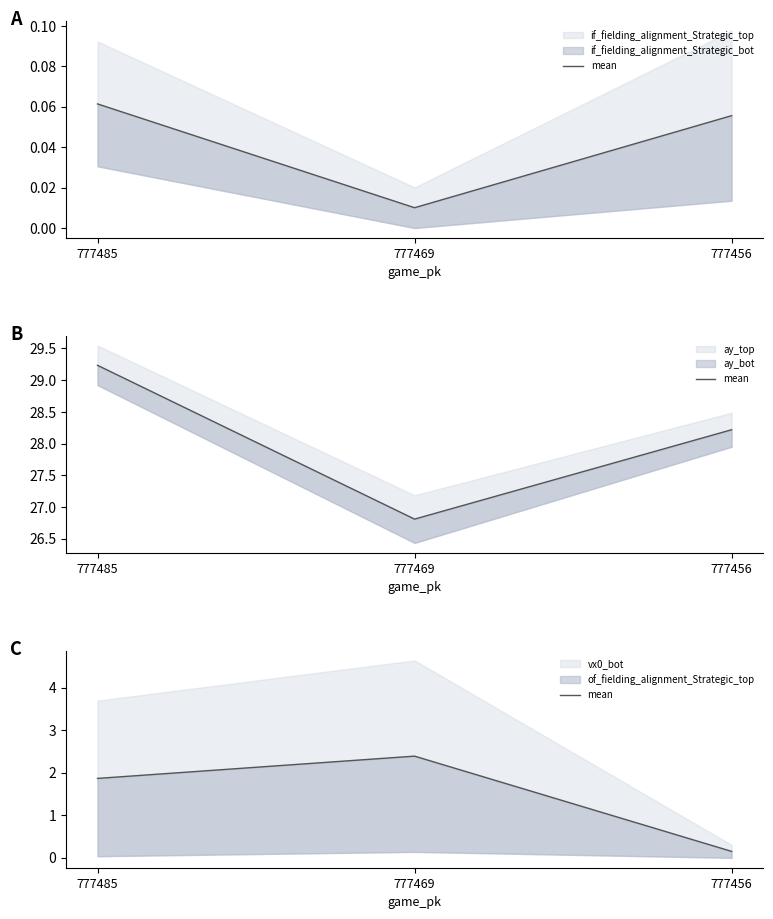

What is the sum of all values?

4.4